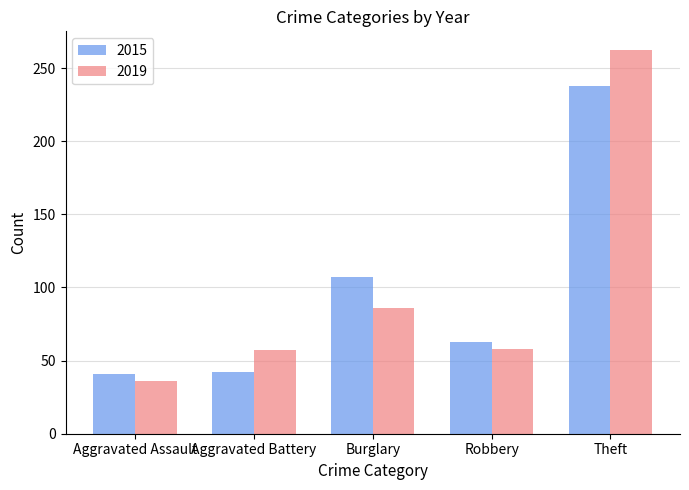

What is the value of the 2015 bar at the 3rd from the left?

107